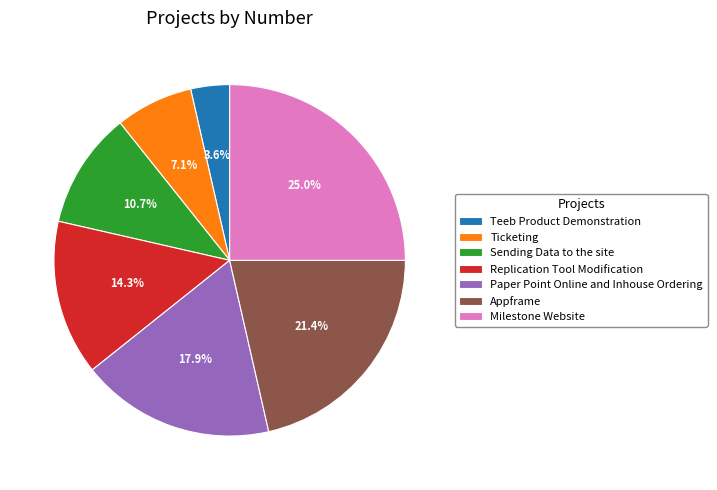

Is it true that Teeb Product Demonstration is 15% of the pie?

False